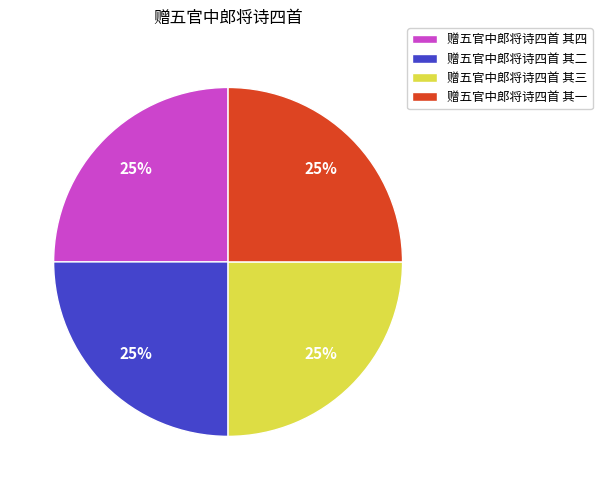

To the nearest percent, what is the combined percentage of 赠五官中郎将诗四首 其四 and 赠五官中郎将诗四首 其三?

50%